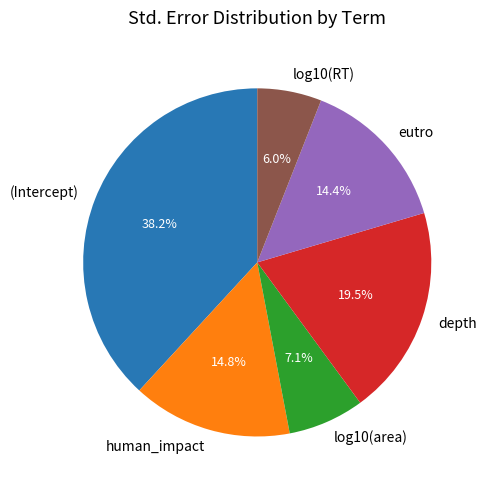

Is human_impact the majority of the pie?

No